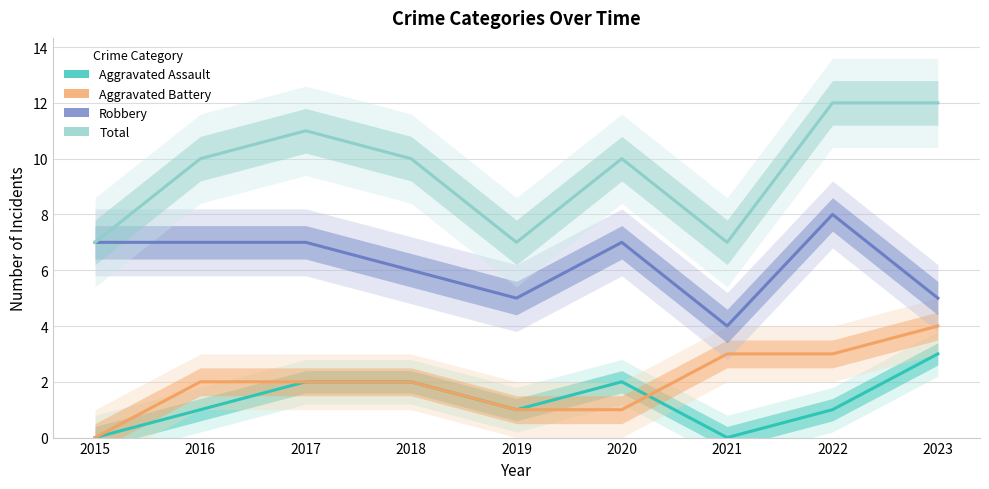

What is the sum of the Aggravated Assault values at 2018 and 2023?

5